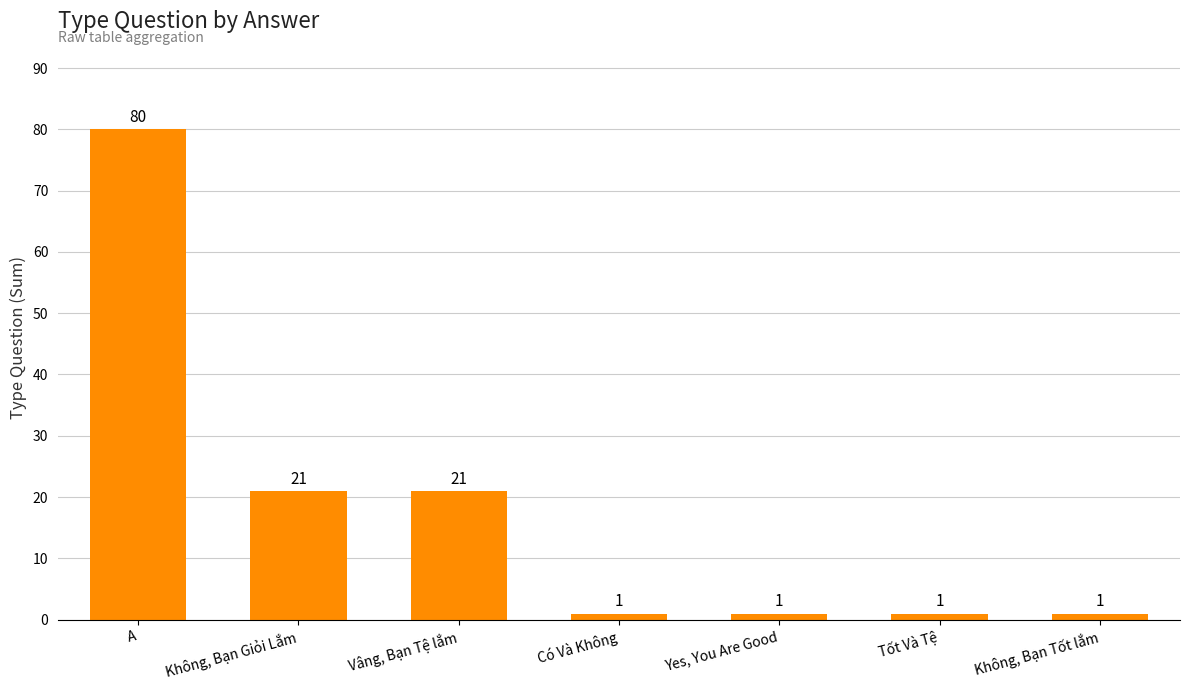

What is the sum of all values?

126